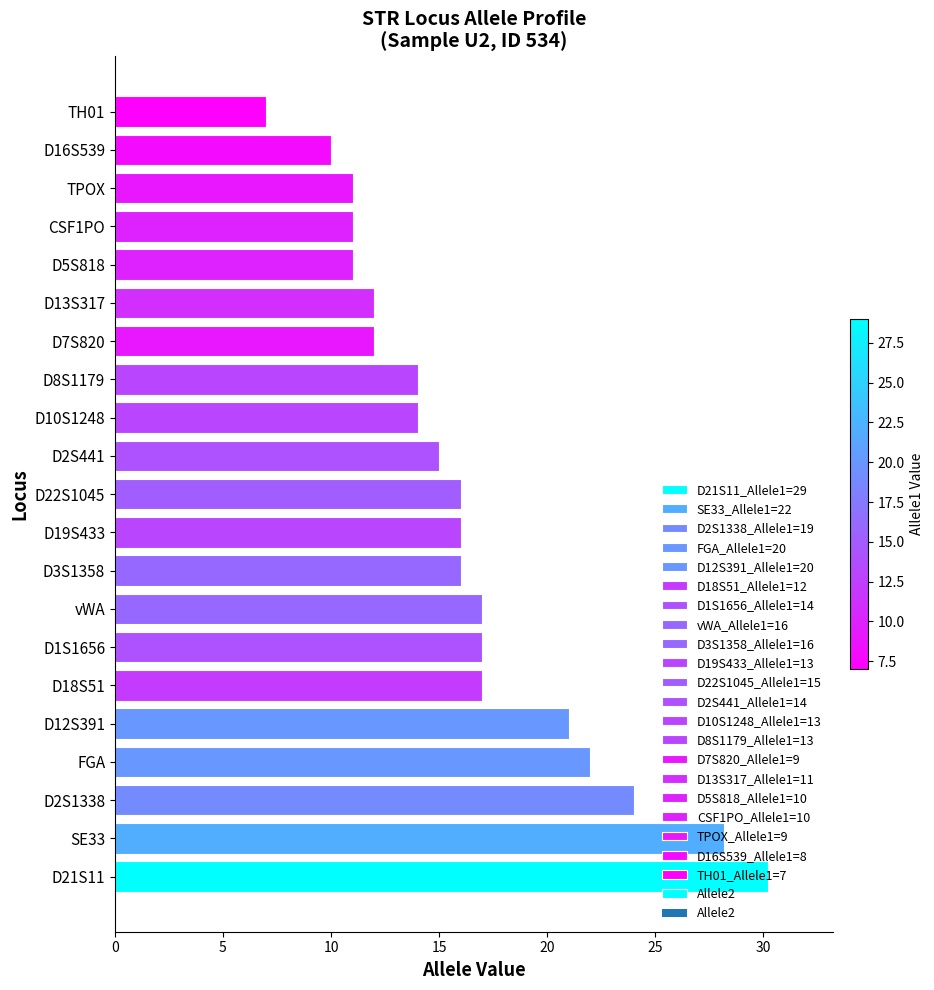

Does the chart contain stacked bars?

No